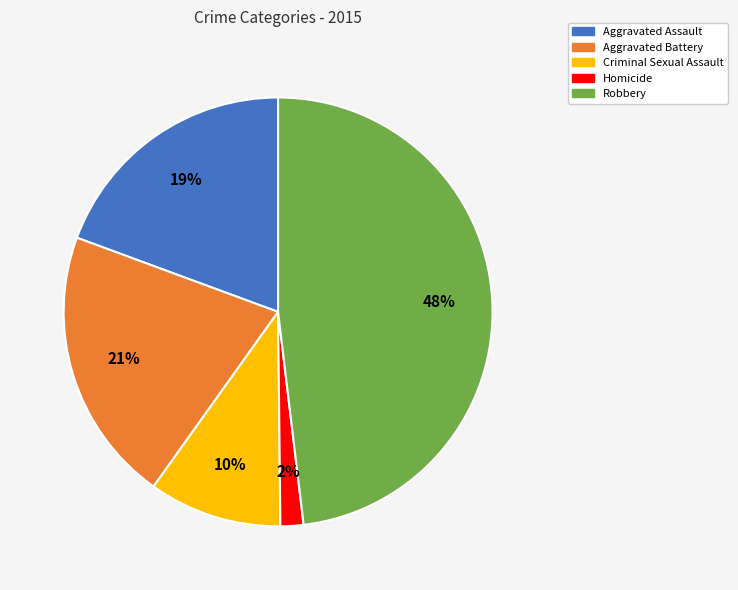

To the nearest percent, what portion does Robbery represent?

48%